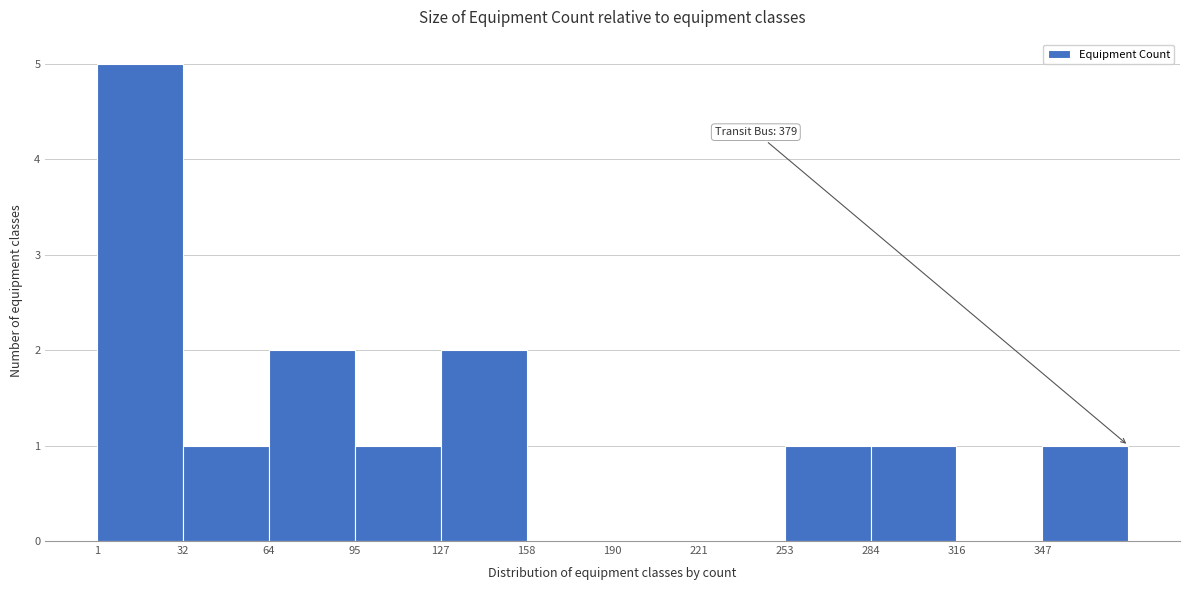

Which range on the x-axis has the tallest bar?

1.0 to 32.5